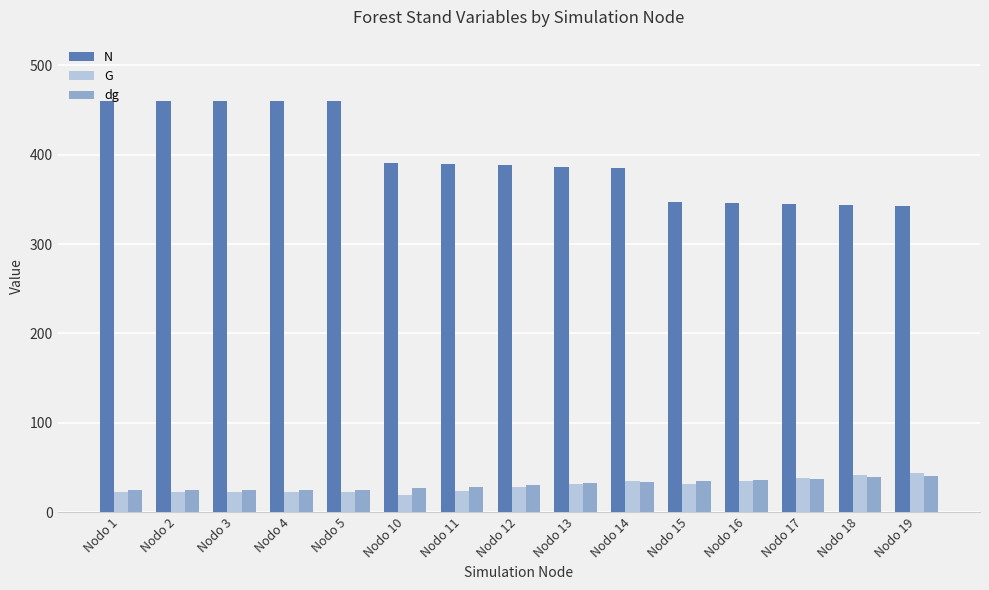

What is the spread (max minus min) of values at Nodo 15?

315.1